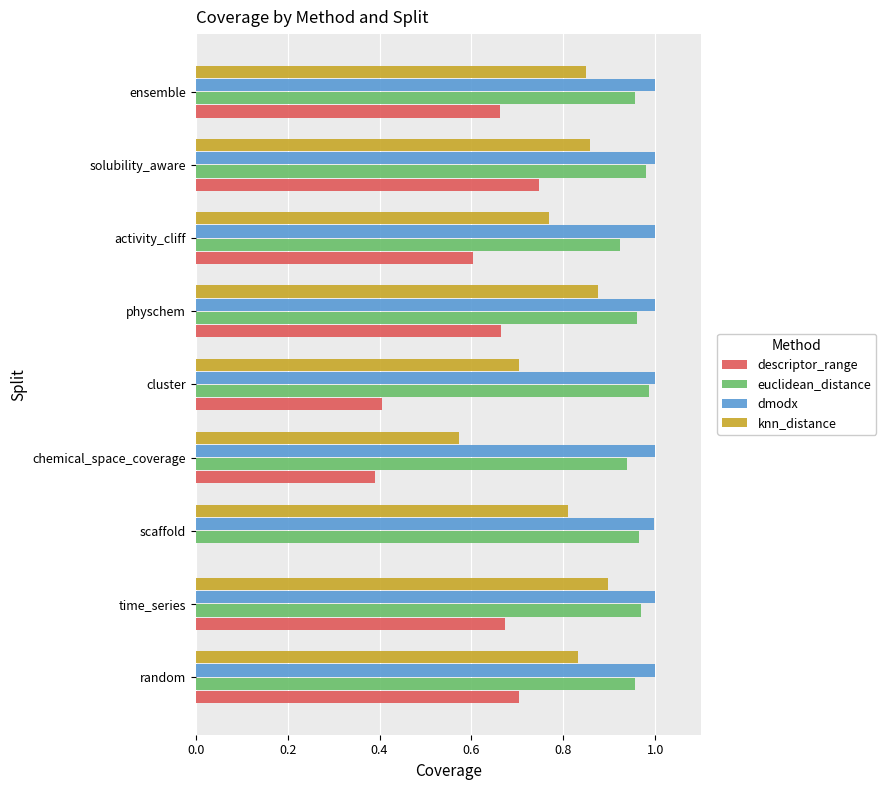

What is the sum of the dmodx values at scaffold and cluster?

2.0